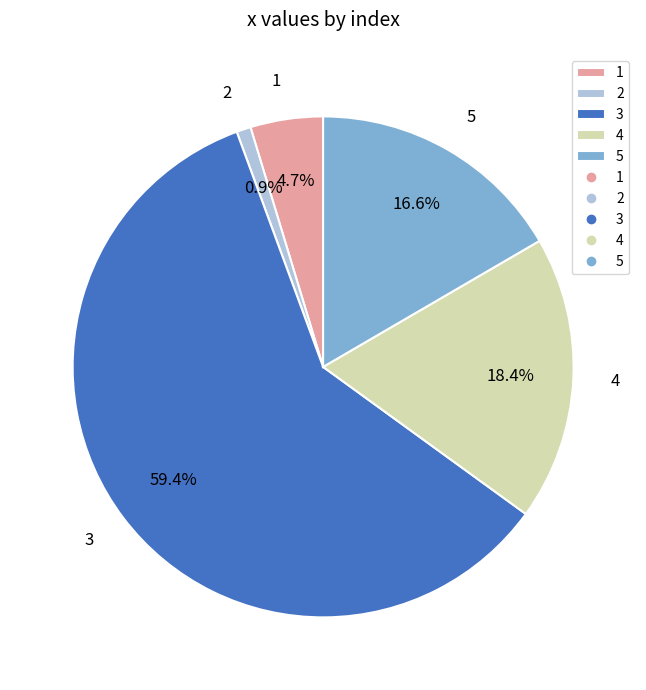

To the nearest percent, what is the combined percentage of 3 and 4?

78%